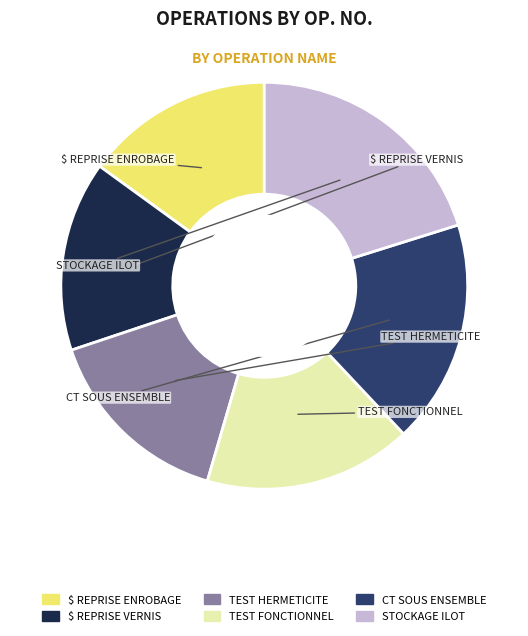

Is there any slice that represents more than half of the pie?

No